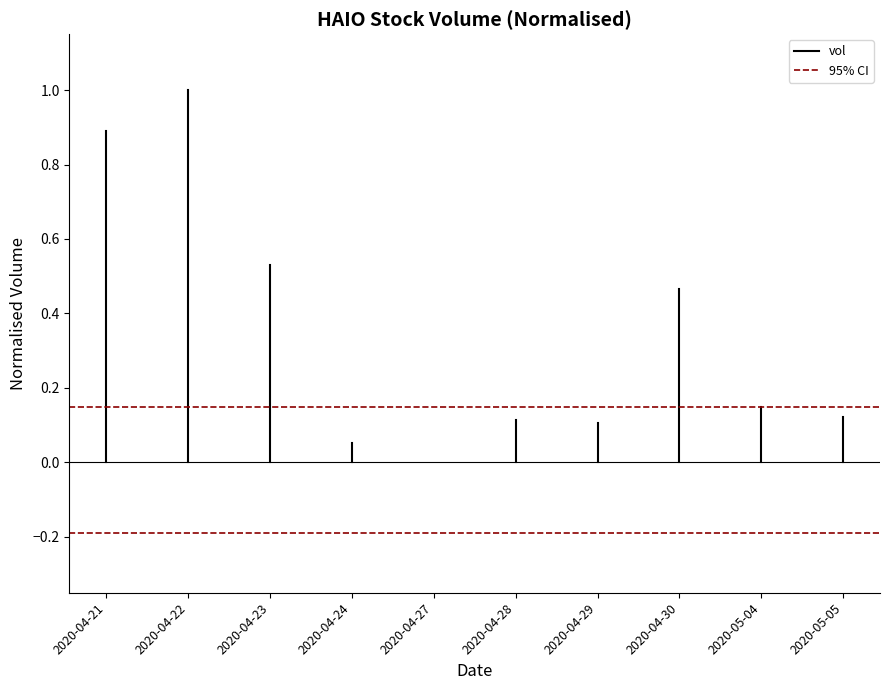

What is the average value of the vol series?

0.4